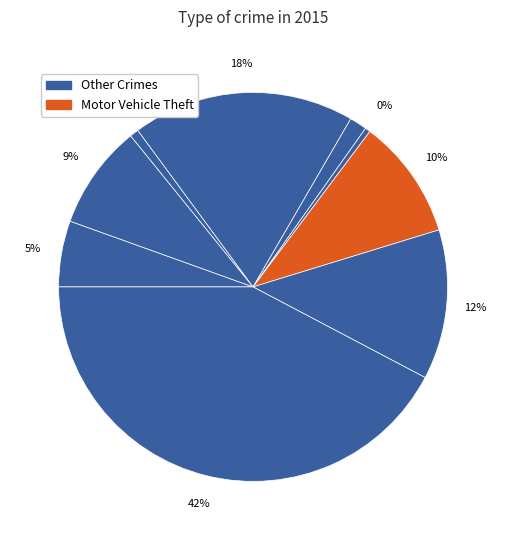

Which category has the smallest portion of the pie?

Homicide